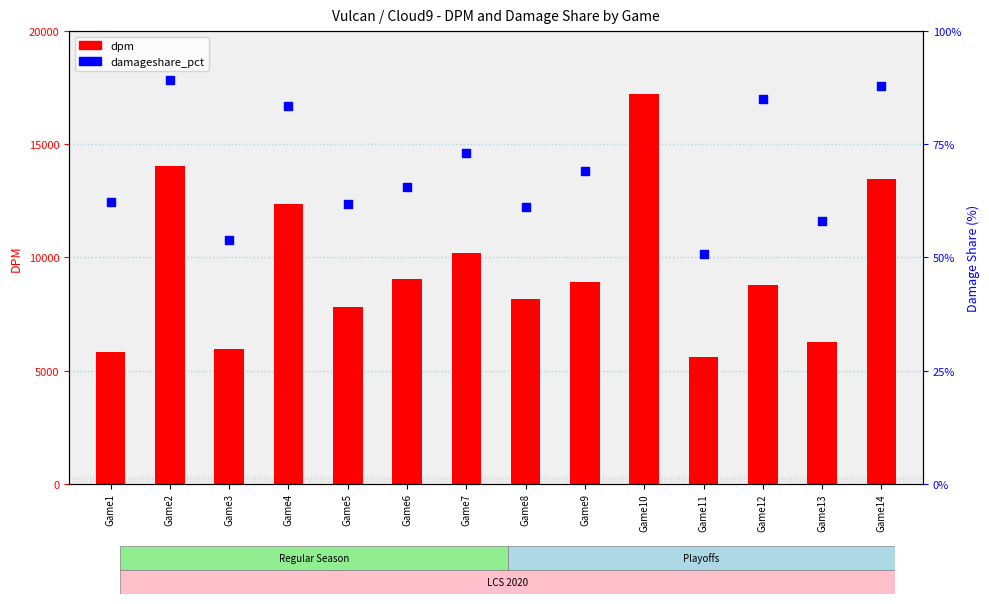

Which series has the largest Y range (max minus min)?

dpm